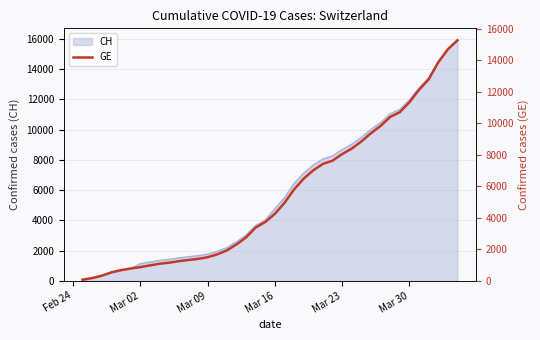

Does the chart display data point markers on the line(s)?

No